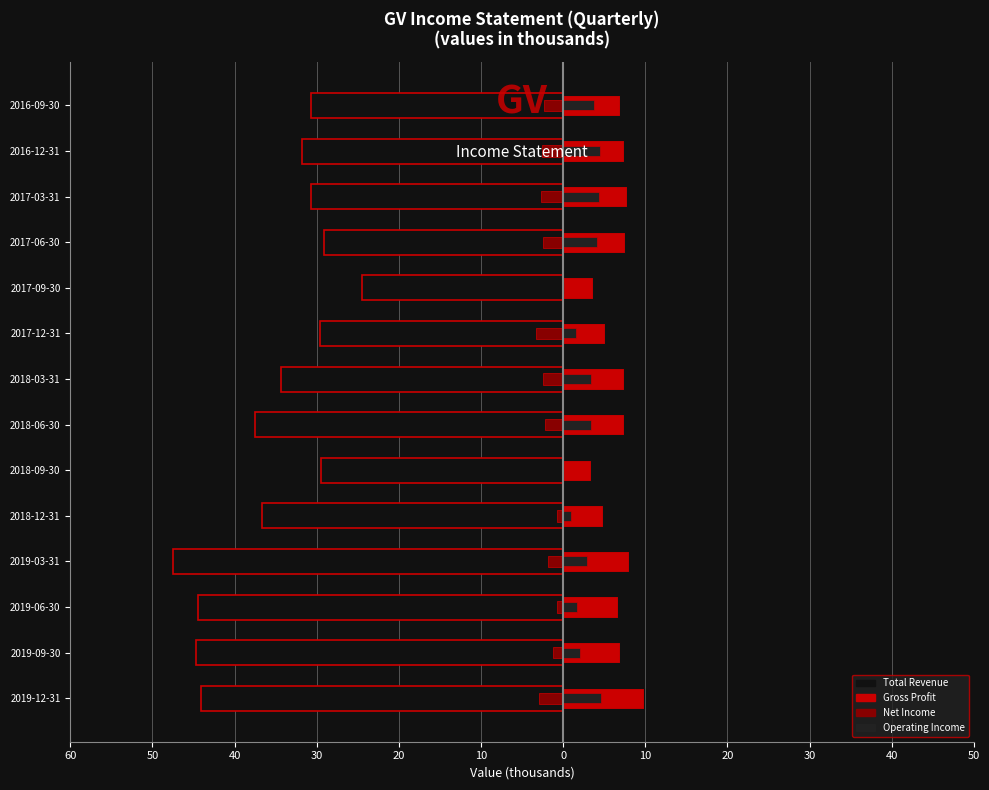

Which has a higher value, 2017-09-30 or 2018-09-30?

2017-09-30